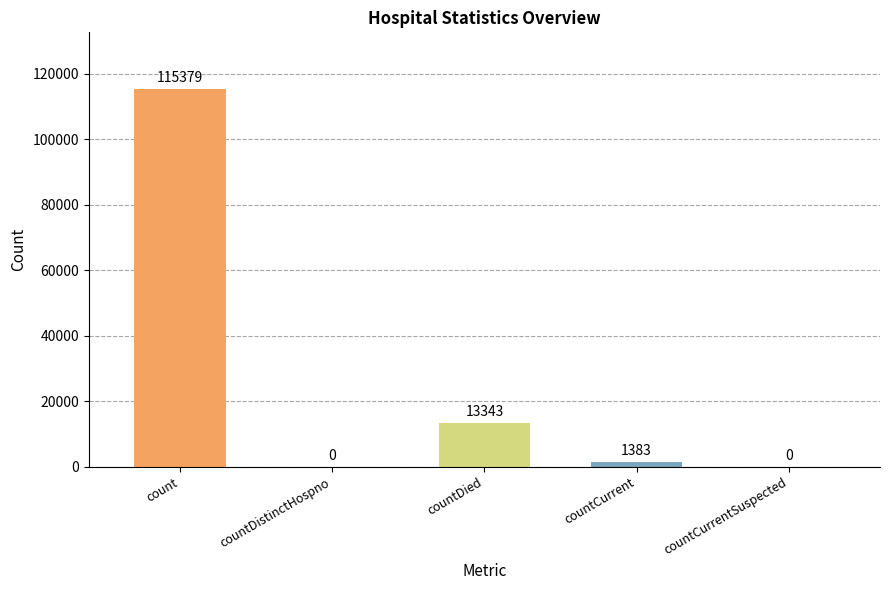

Which label corresponds to the largest value in the chart?

count